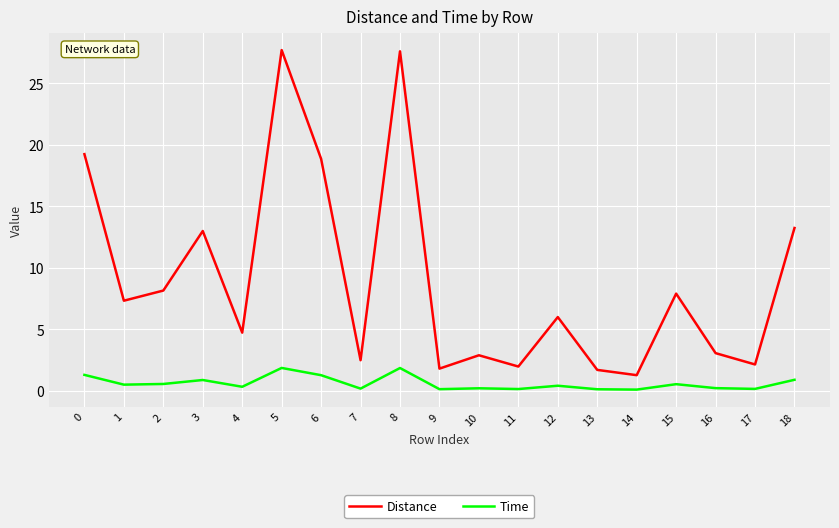

What is the maximum value for Distance?

27.7